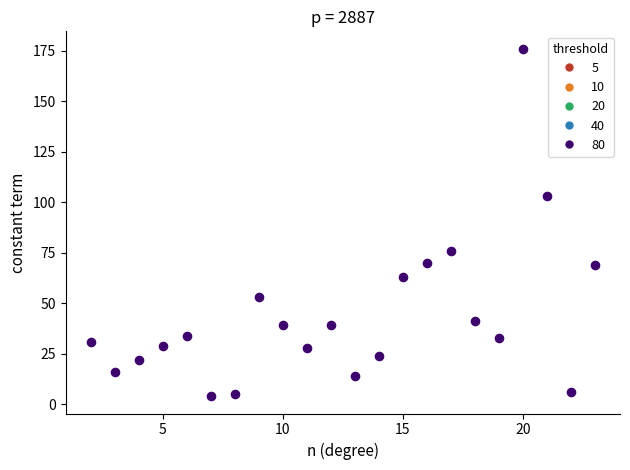

What is the range of X values (max minus min)?

21